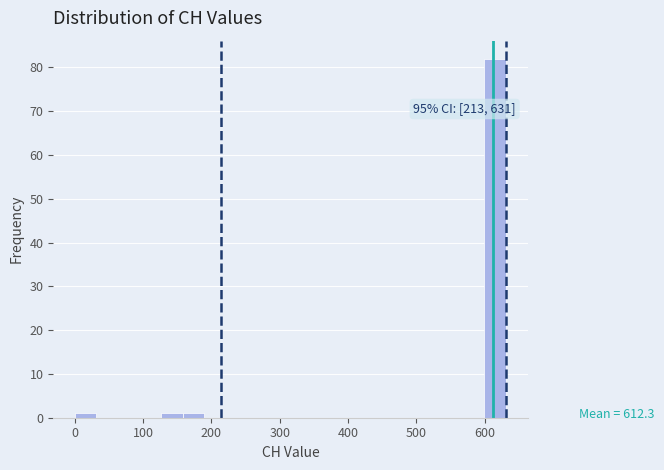

Around what value on the x-axis is the tallest bar? Give the approximate position of its centre, as read against the axis.

620